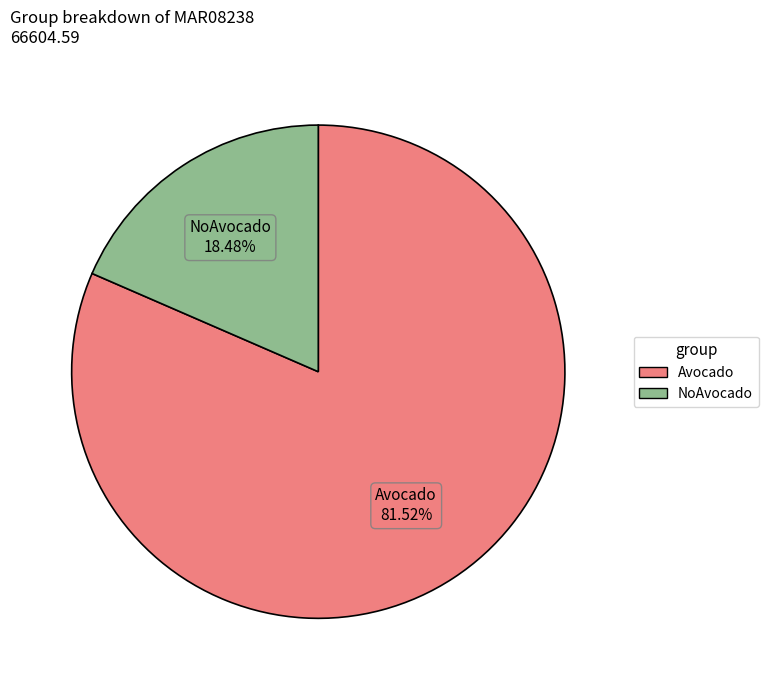

What portion of the pie excludes Avocado?

18.5%